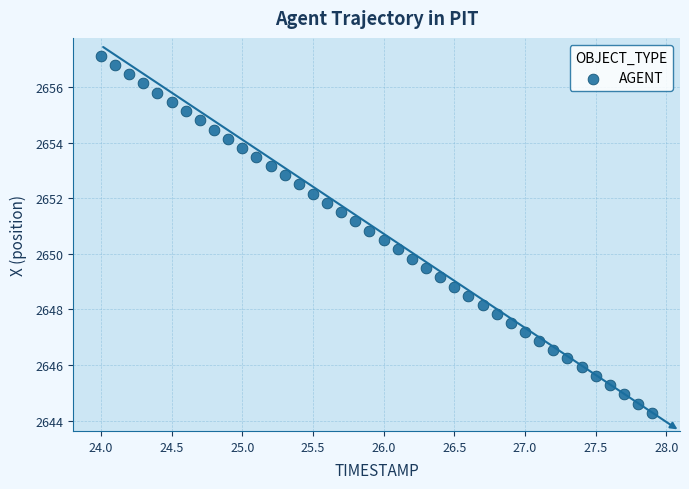

What is the range of Y values (max minus min)?

12.9